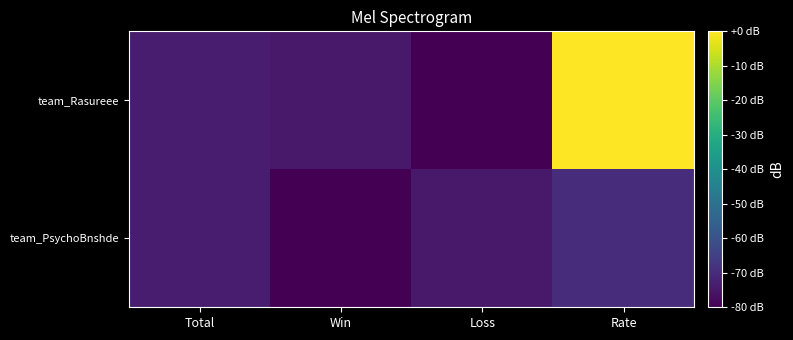

How many data points does each series have?

4